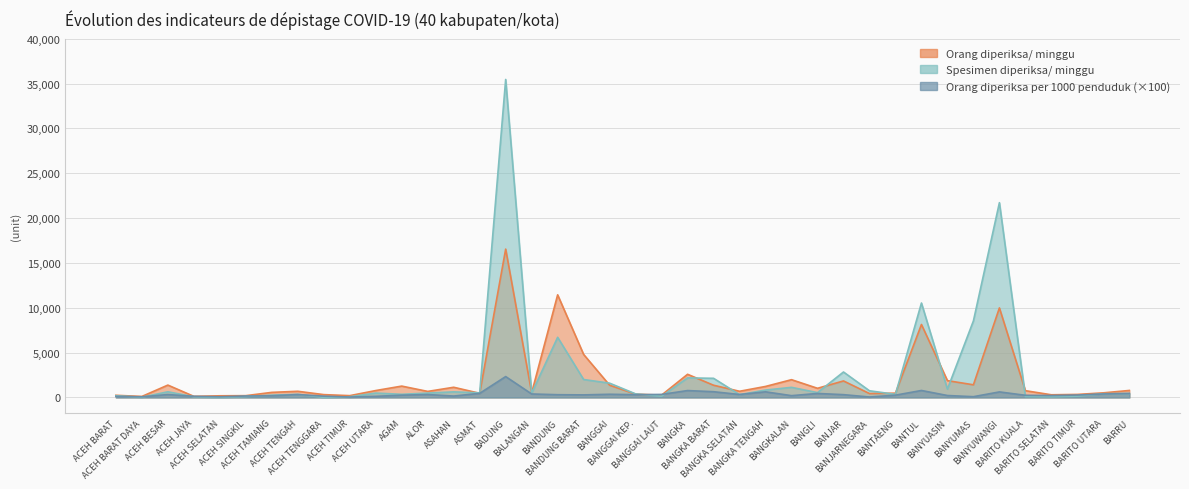

Does the chart have visible grid lines?

Yes